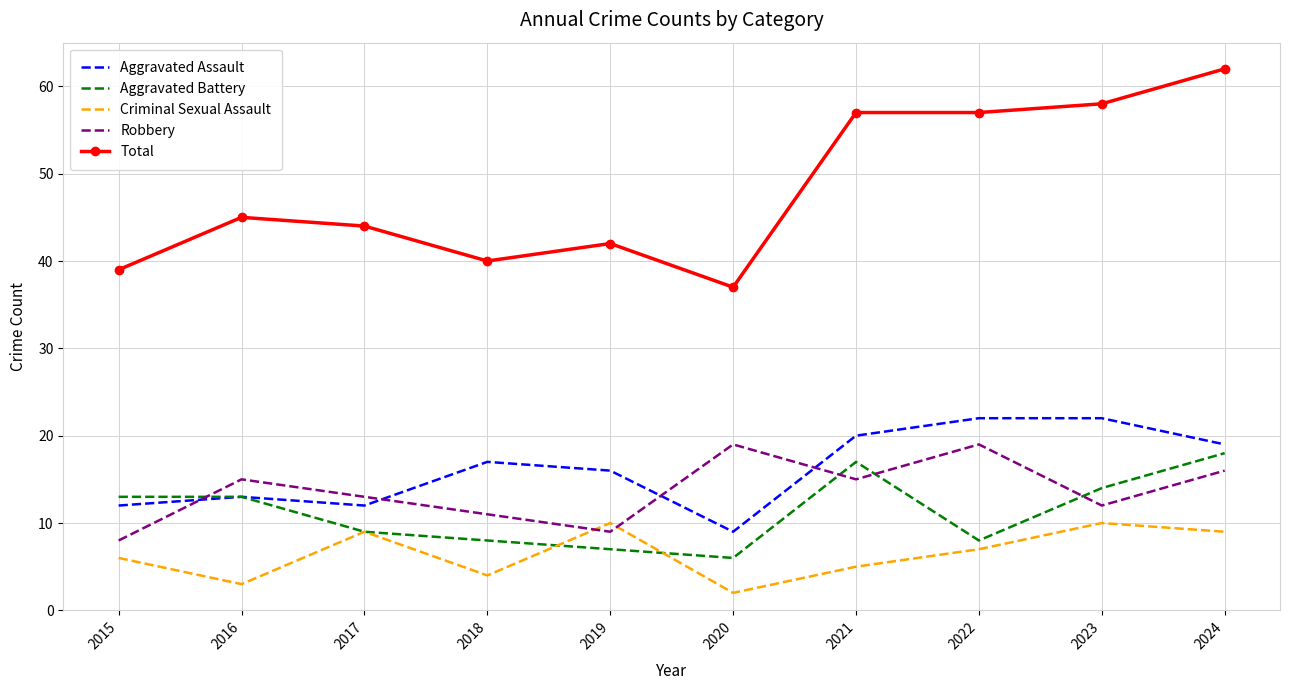

List the series in order of their peak value, highest first.

Total, Aggravated Assault, Robbery, Aggravated Battery, Criminal Sexual Assault